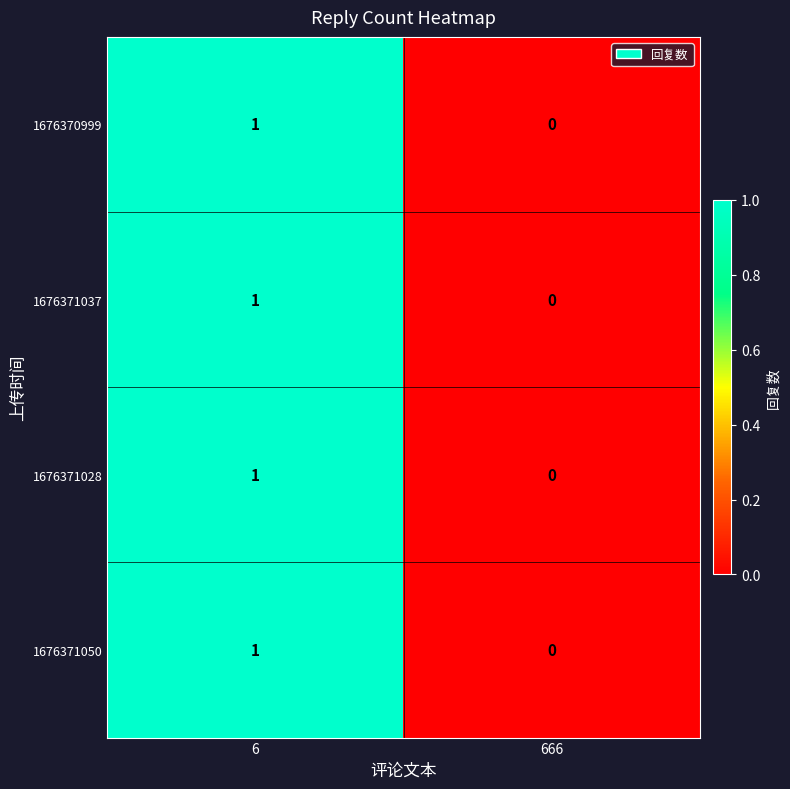

List the labels in order of 1676371028 value, largest first.

6, 666